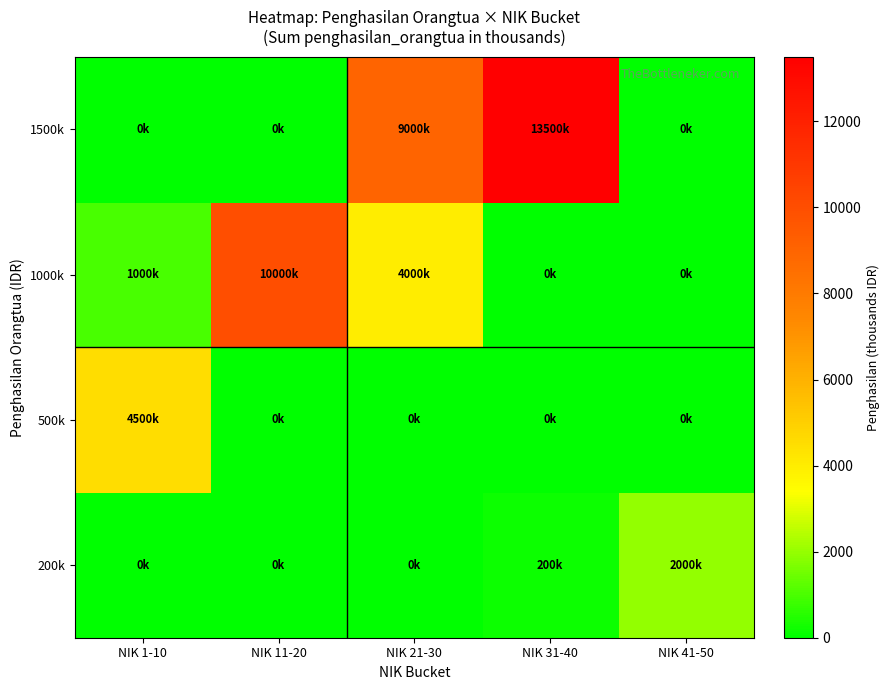

Reading right to left, extract all data points from this chart.

200k: NIK 41-50=2000	NIK 31-40=200	NIK 21-30=0	NIK 11-20=0	NIK 1-10=0
500k: NIK 41-50=0	NIK 31-40=0	NIK 21-30=0	NIK 11-20=0	NIK 1-10=4500
1000k: NIK 41-50=0	NIK 31-40=0	NIK 21-30=4000	NIK 11-20=10000	NIK 1-10=1000
1500k: NIK 41-50=0	NIK 31-40=13500	NIK 21-30=9000	NIK 11-20=0	NIK 1-10=0